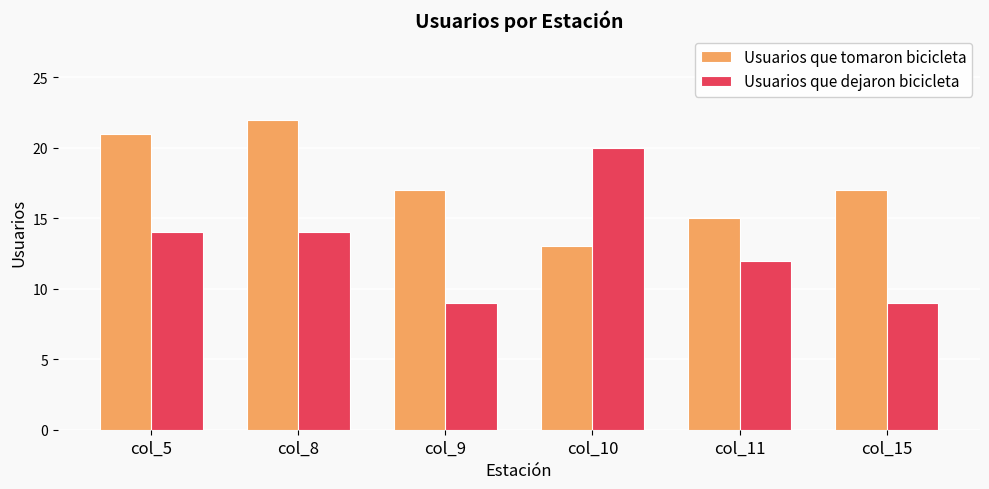

What is the total value across all series at col_15?

26